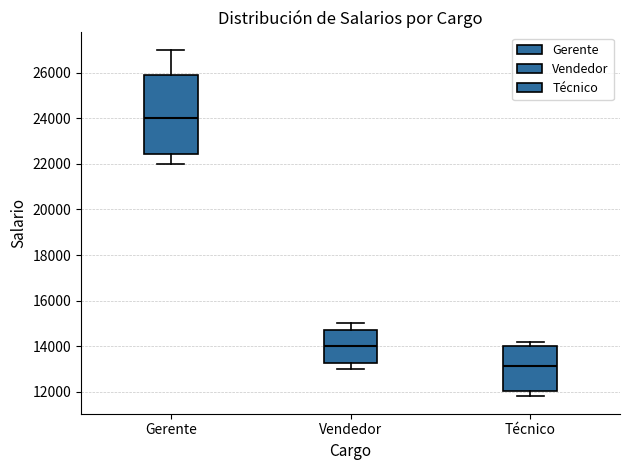

Where does the upper whisker of the box for Vendedor end on the y-axis? The values are not printed on the chart, so give them approximately, as read against the axis.

15000